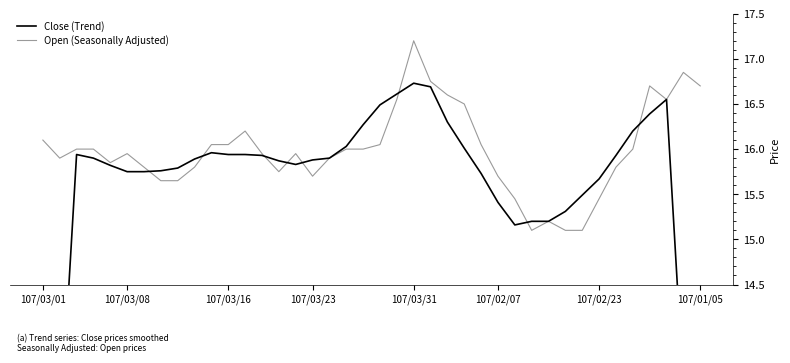

In Close (Trend), how many points are higher than both neighbors (excluding endpoints)?

4